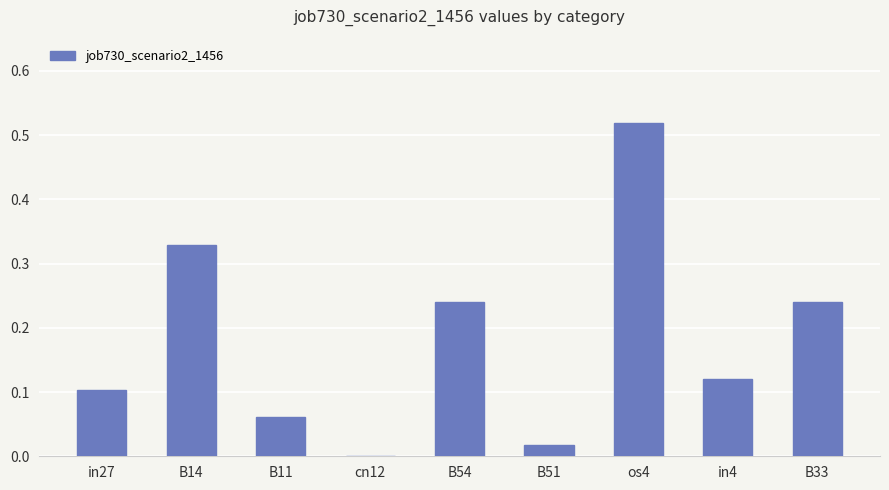

What is the sum of all values?

1.6